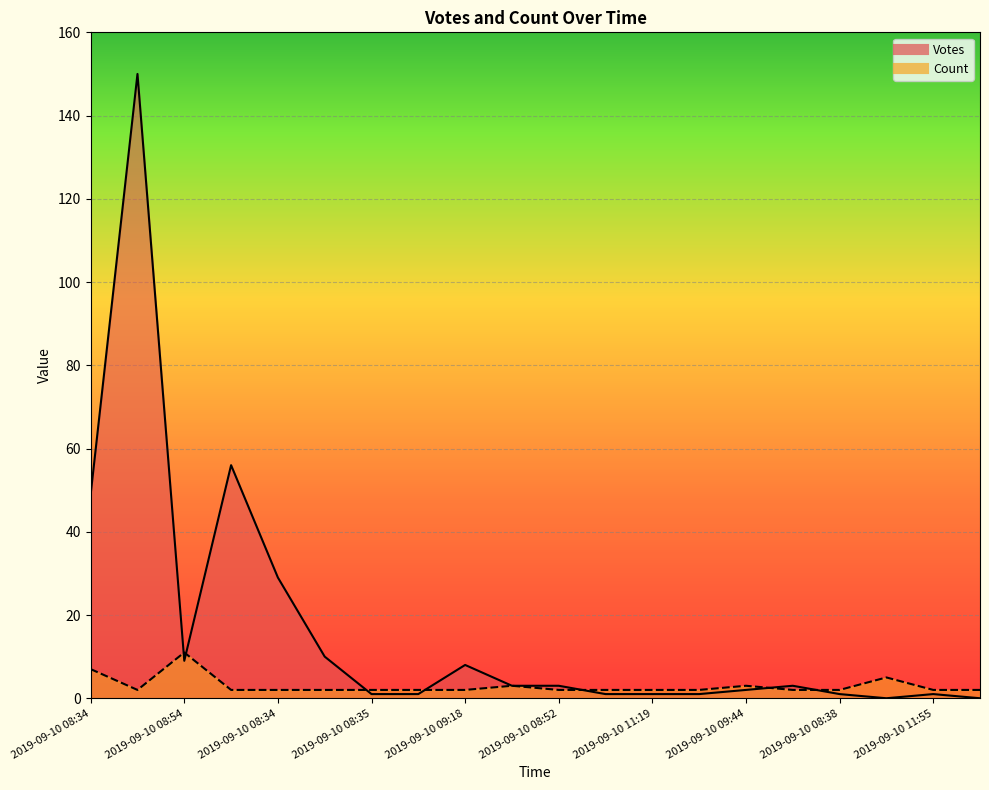

At how many categories does at least one series exceed 37?

3